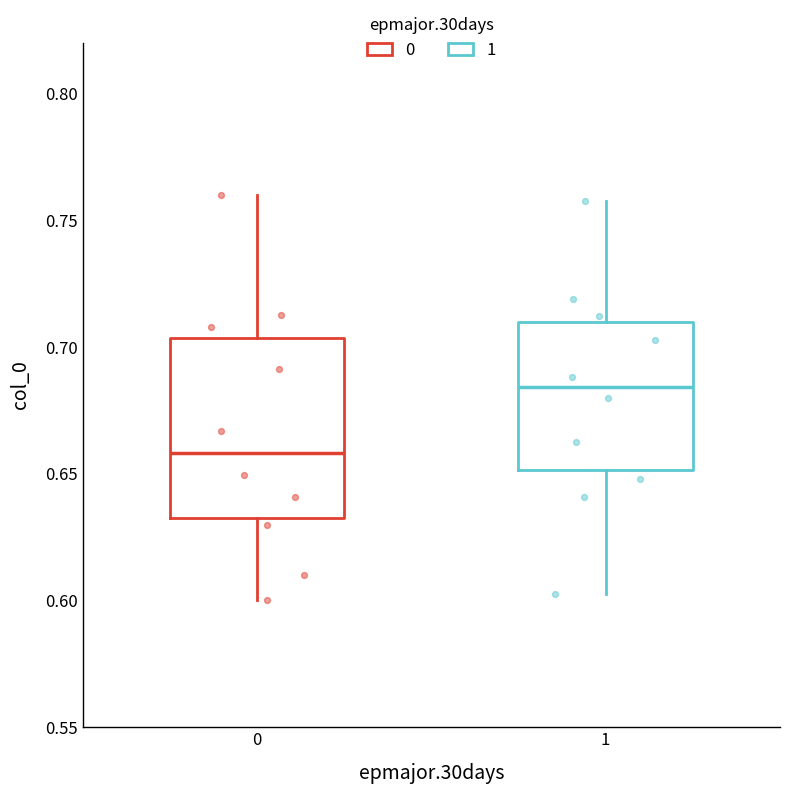

Which box's median line is the lowest?

0